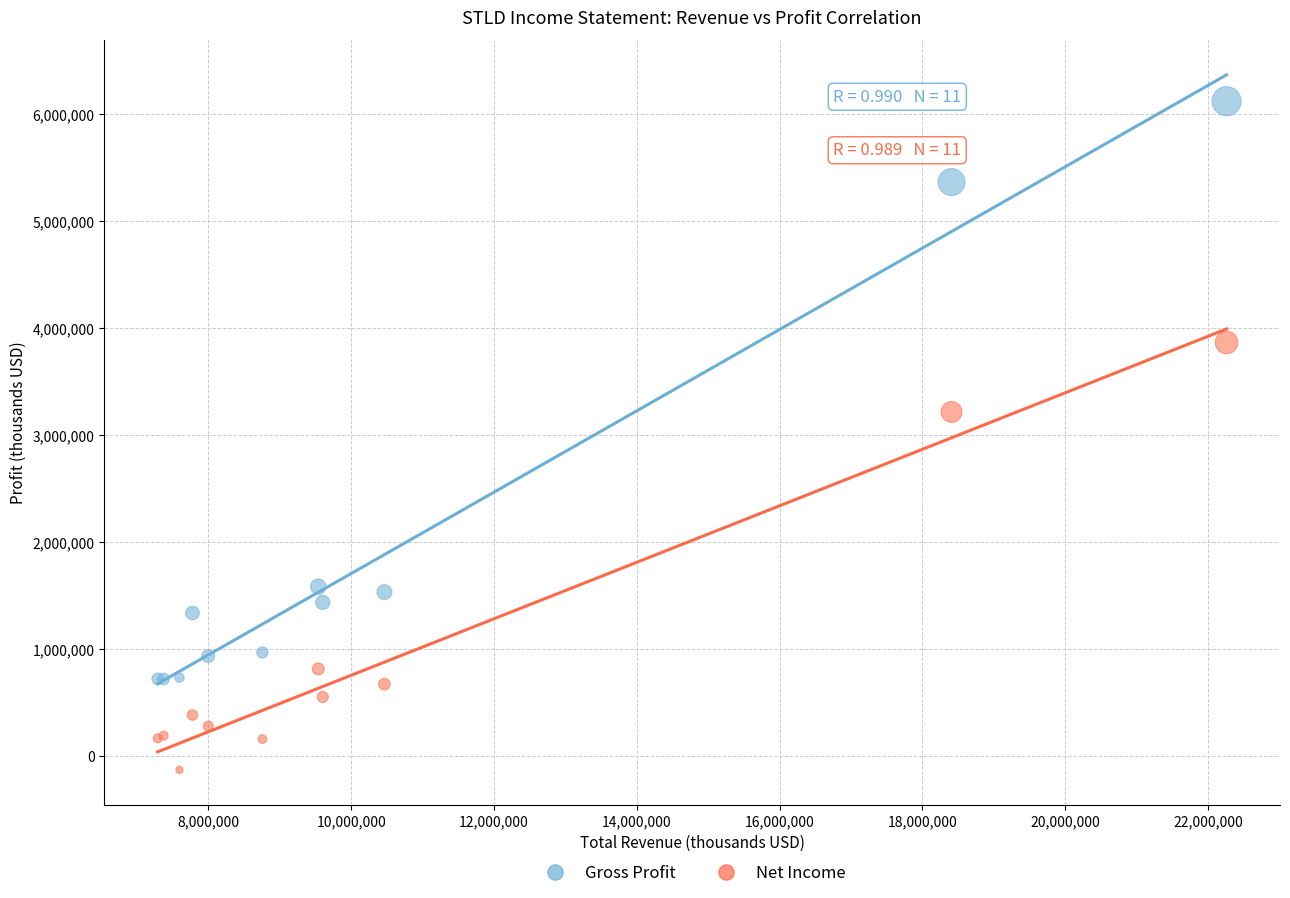

Which series has the widest spread of Y values?

Gross Profit